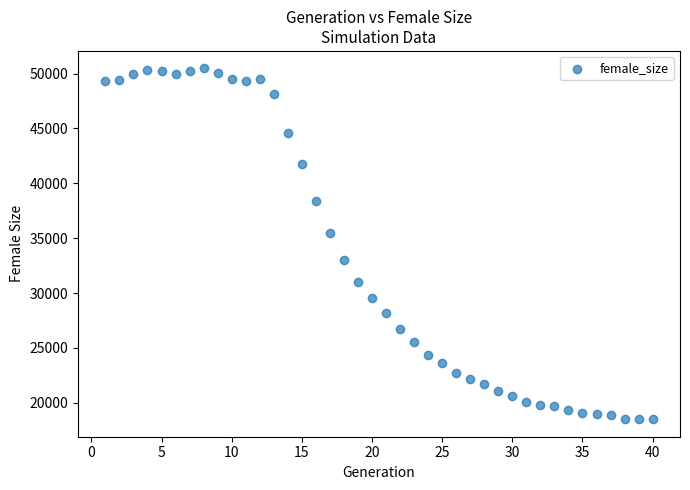

What Y value in the scatter plot is closest to 34482?

35464